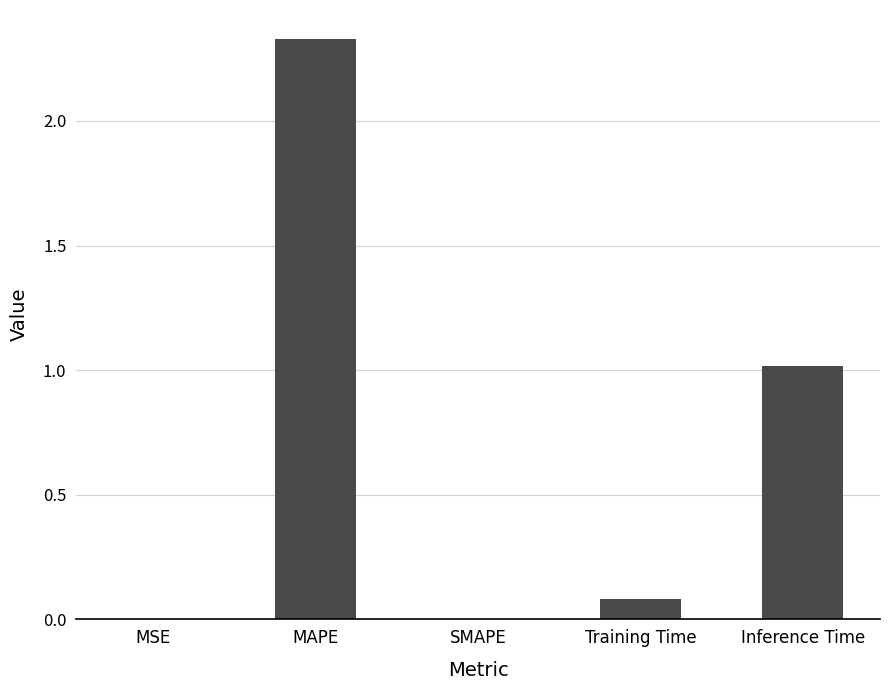

Which label corresponds to the largest value in the chart?

MAPE